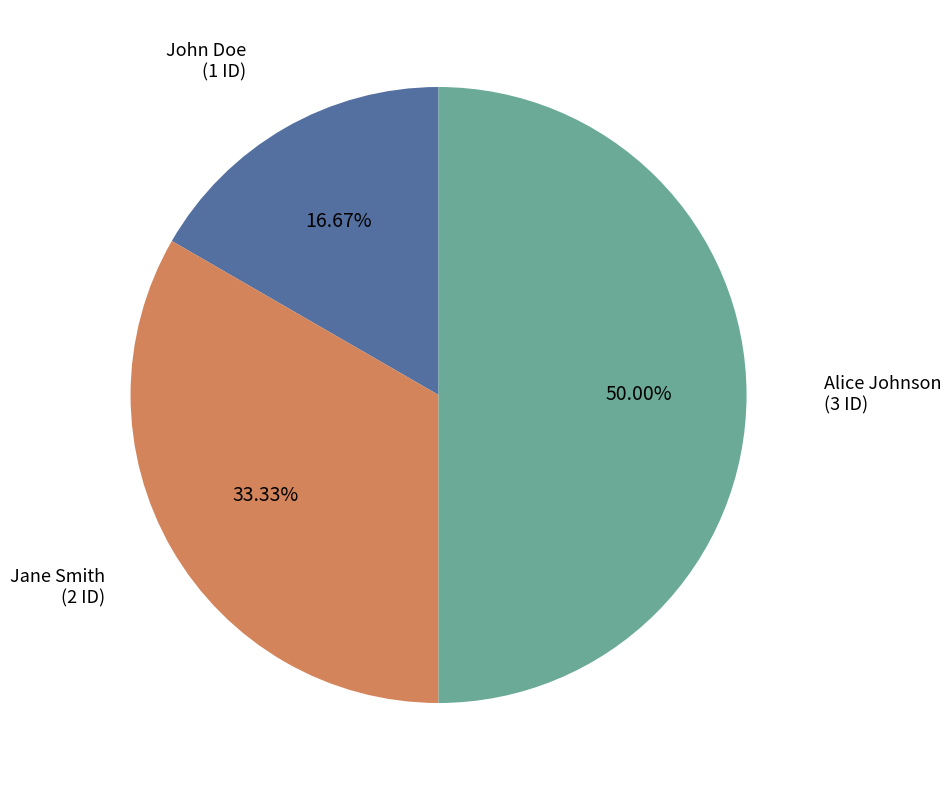

How many slices are in this pie chart?

3